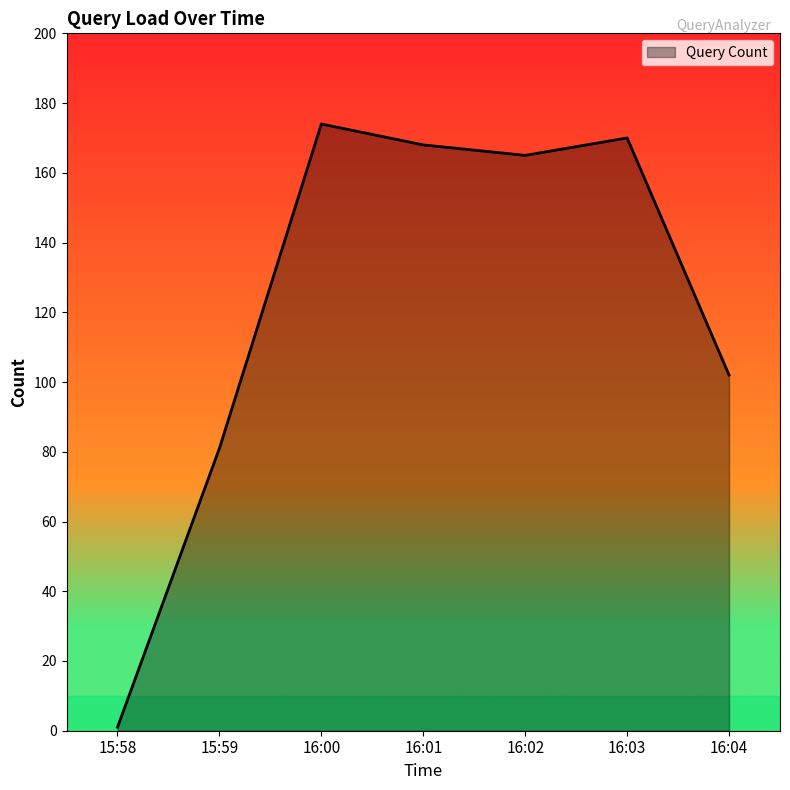

What is the smallest value displayed?

1